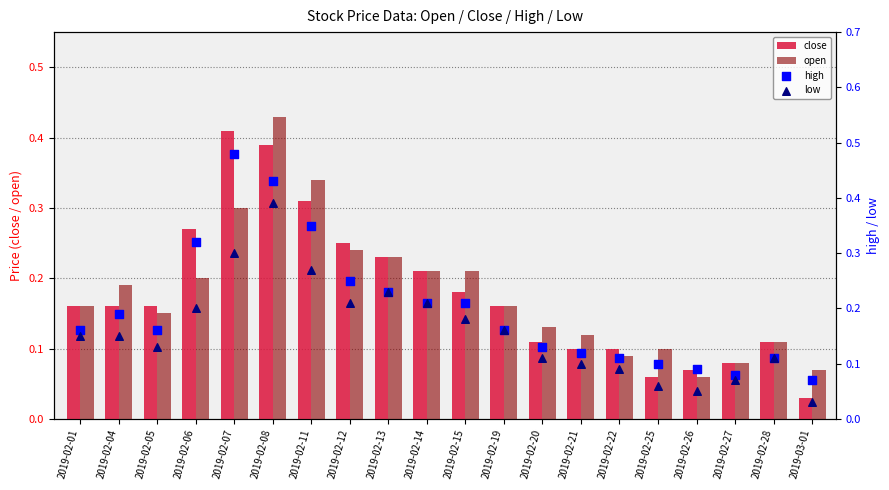

Which series has the largest total across all categories?

high